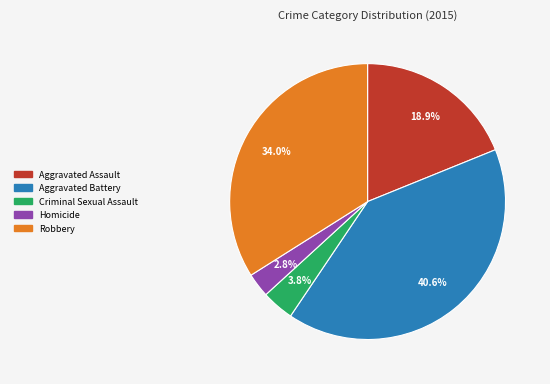

Is there a majority slice in this chart?

No